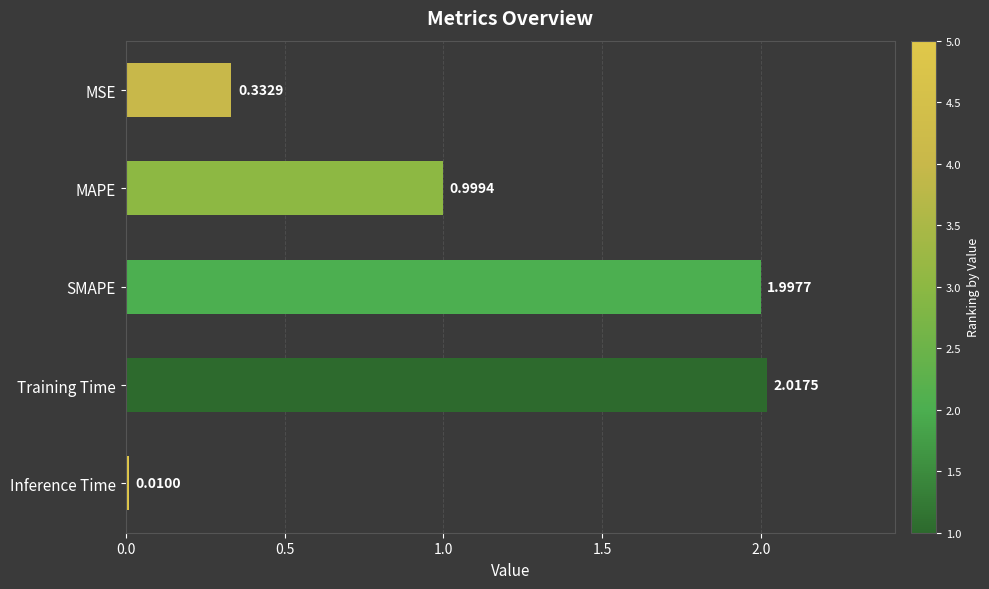

What is the label of the 4th bar from the bottom?

MAPE